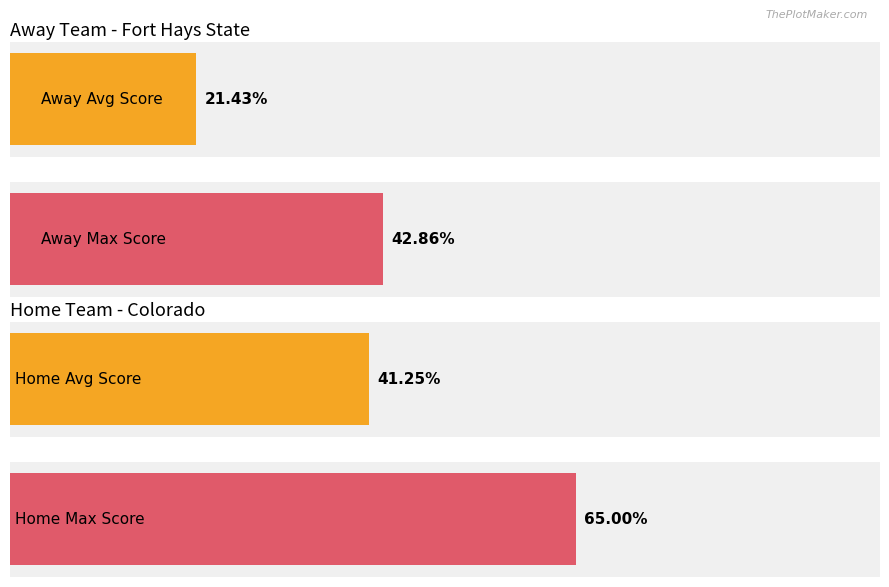

Which series has the largest range (max minus min)?

Average Score (Home)